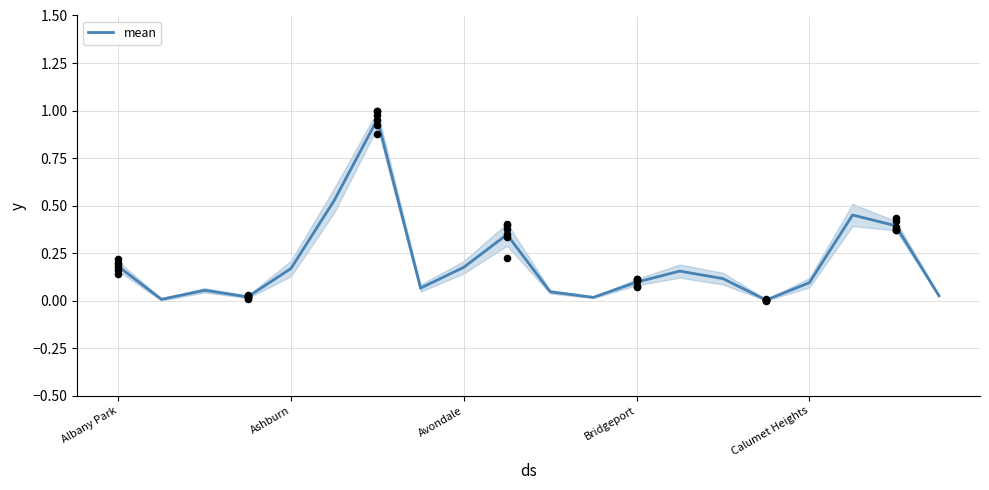

What is the change in value from Avondale to 14?

+0.1